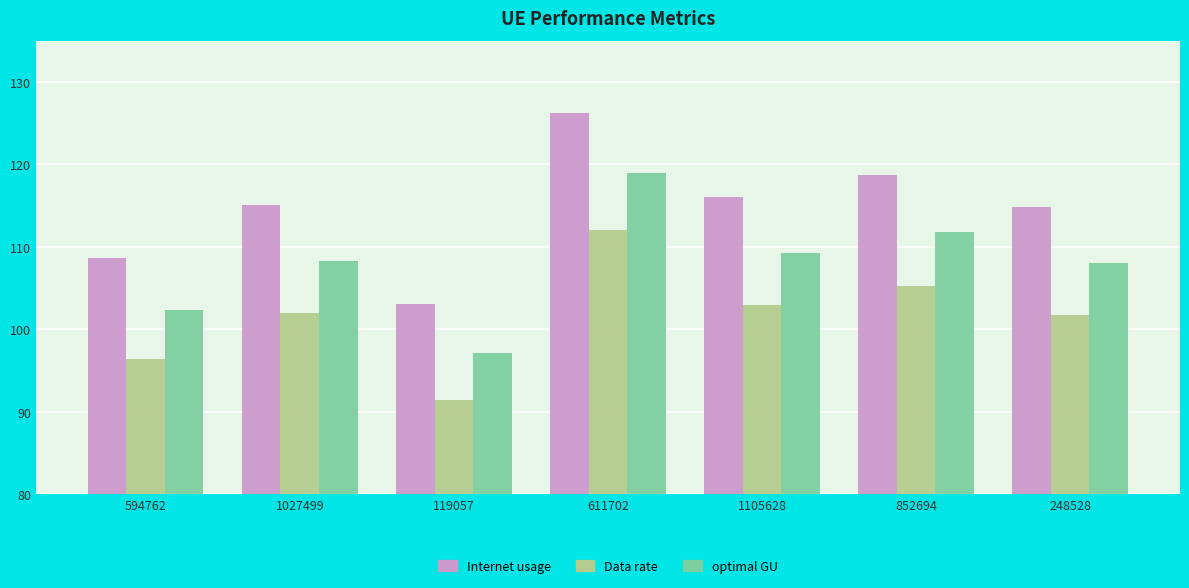

Reading left to right, extract all data points from this chart.

Internet usage: 108.6	115.0	103.1	126.3	116.1	118.7	114.8
Data rate: 96.4	102.0	91.4	112.0	102.9	105.3	101.8
optimal GU: 102.3	108.3	97.1	118.9	109.3	111.8	108.1